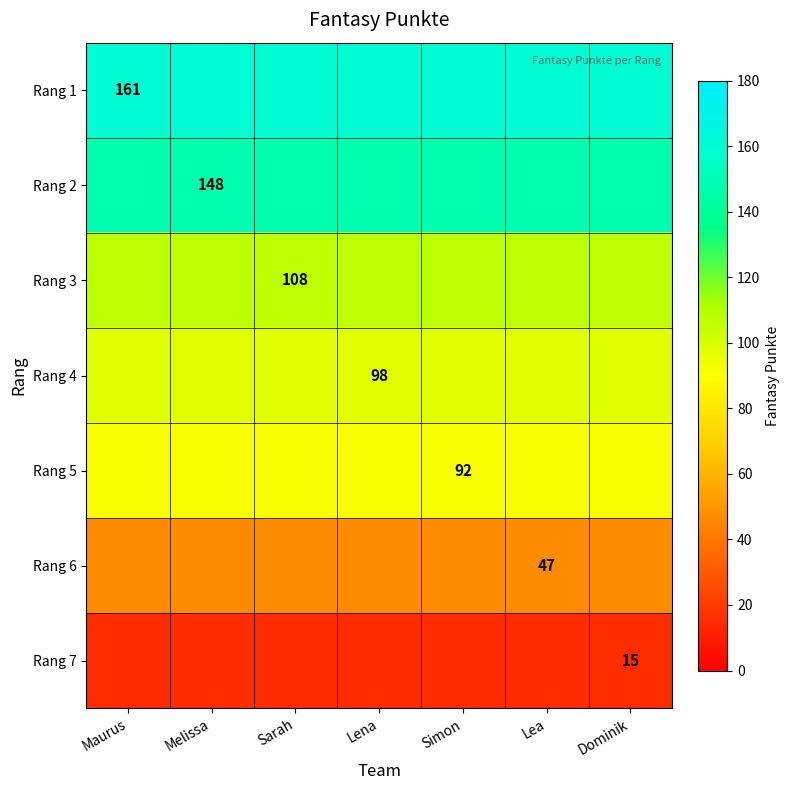

What is the spread (max minus min) of values at Maurus?

146